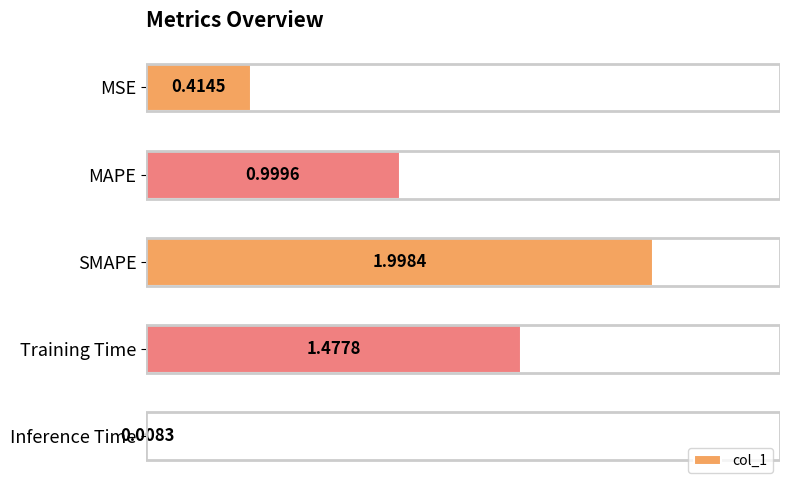

What is the label of the 4th bar from the bottom?

MAPE